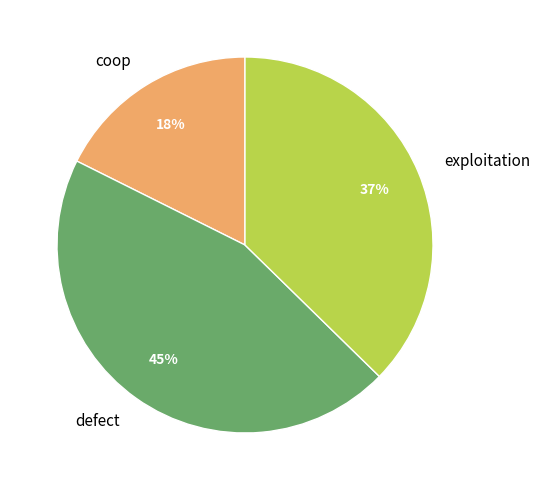

How many segments does this pie chart have?

3